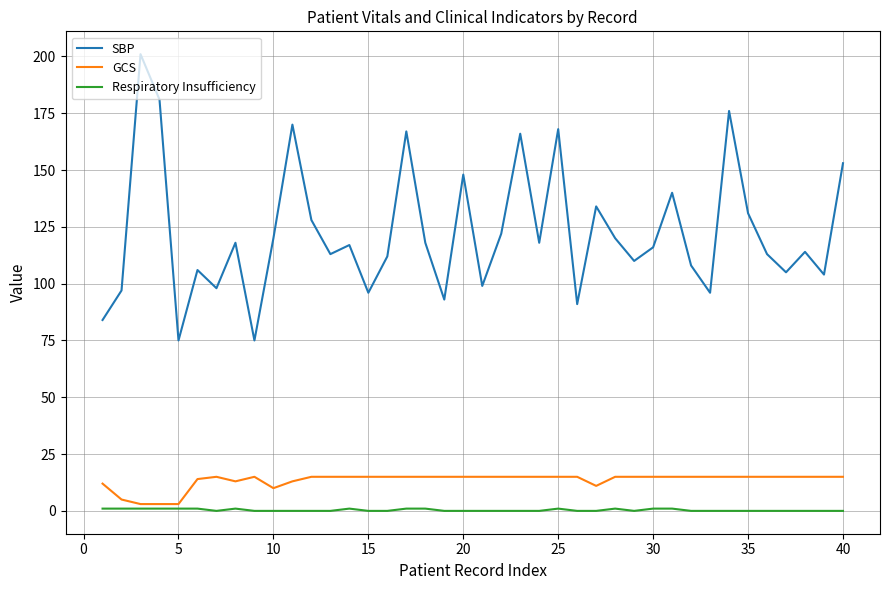

Reading left to right, list all the values displayed in this chart.

SBP: 84	97	201	181	75	106	98	118	75	120	170	128	113	117	96	112	167	118	93	148	99	122	166	118	168	91	134	120	110	116	140	108	96	176	131	113	105	114	104	153
GCS: 12	5	3	3	3	14	15	13	15	10	13	15	15	15	15	15	15	15	15	15	15	15	15	15	15	15	11	15	15	15	15	15	15	15	15	15	15	15	15	15
Respiratory Insufficiency: 1	1	1	1	1	1	0	1	0	0	0	0	0	1	0	0	1	1	0	0	0	0	0	0	1	0	0	1	0	1	1	0	0	0	0	0	0	0	0	0